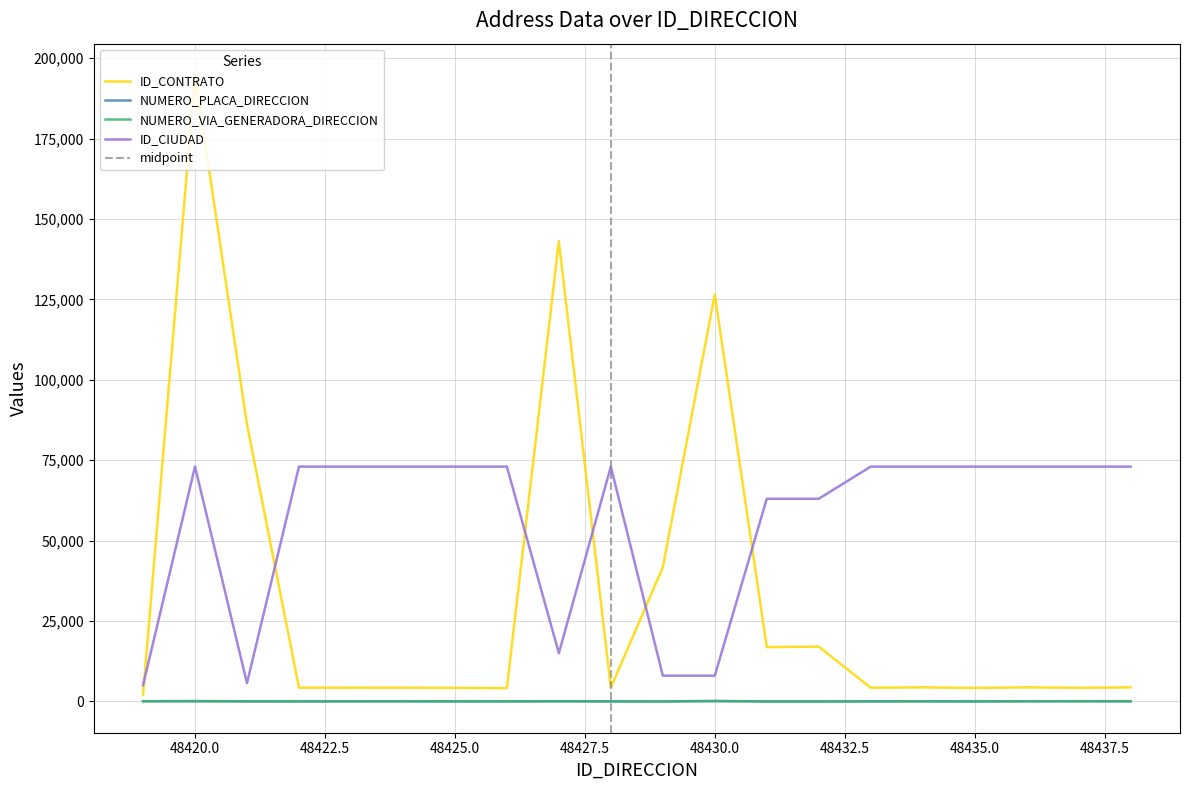

True or false: NUMERO_PLACA_DIRECCION and ID_CIUDAD intersect in this chart.

False